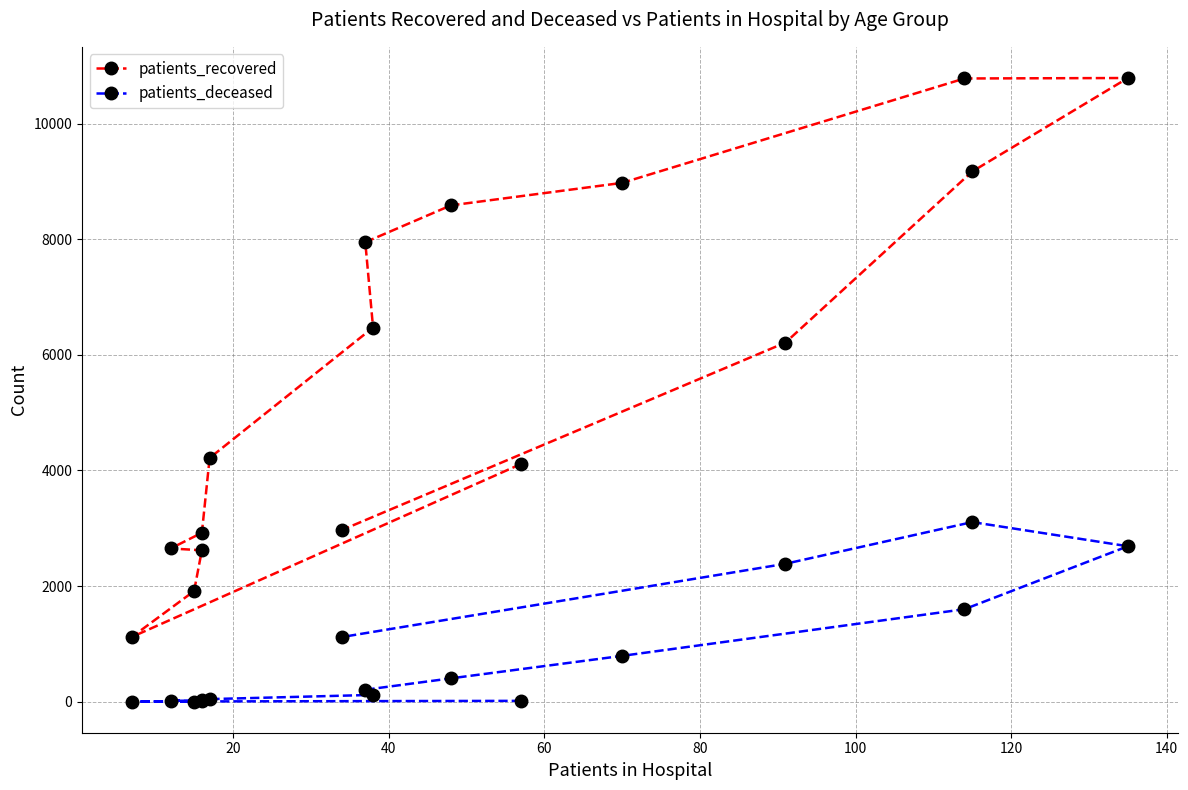

Reading left to right, list all the values displayed in this chart.

patients_recovered: 4111	1120	1914	2619	2651	2922	4216	6472	7948	8585	8974	10780	10788	9171	6212	2970
patients_deceased: 15	3	3	16	17	23	45	118	207	404	793	1600	2689	3107	2386	1119